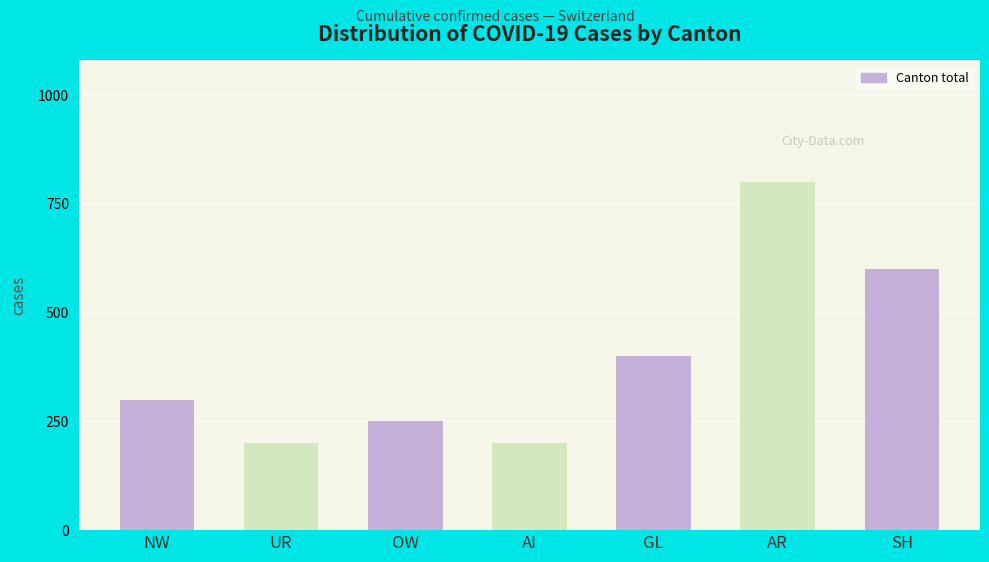

What position from the right is UR?

6